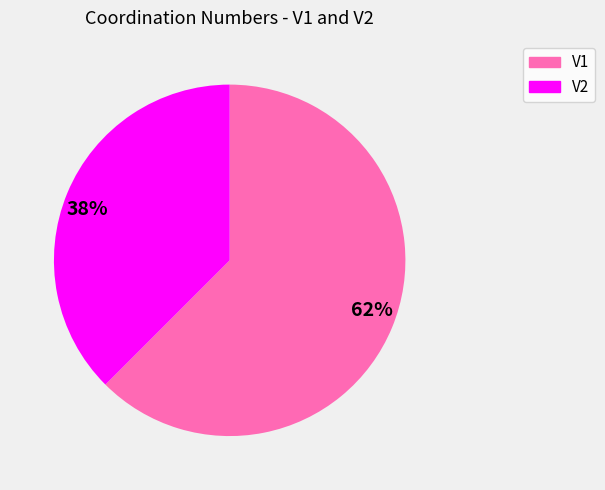

True or false: V2 accounts for 27% of the total.

False